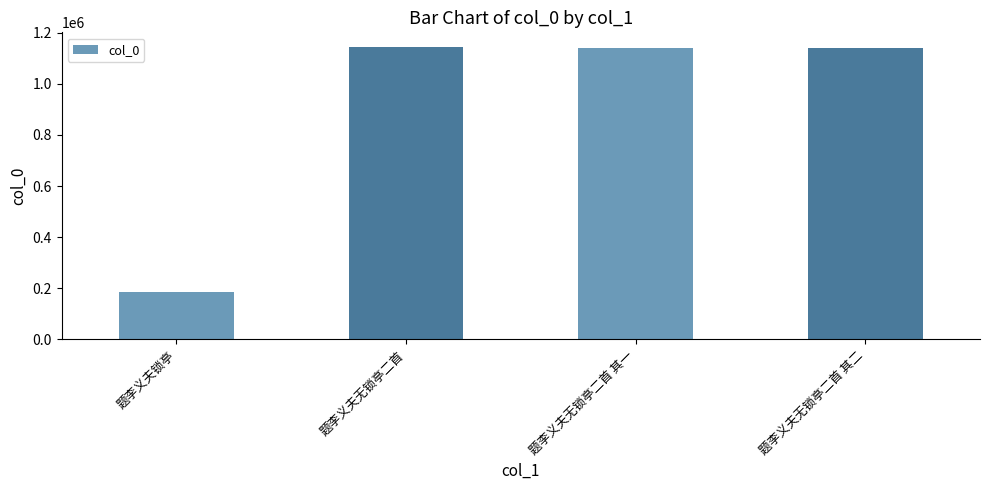

At which label does the data first exceed 1138784?

题李义夫无锁亭二首